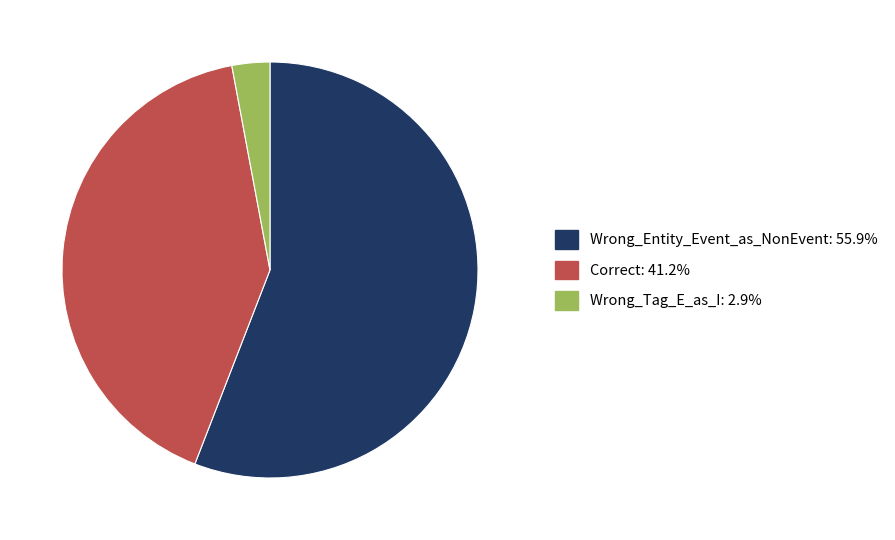

Which slice is the largest?

Wrong_Entity_Event_as_NonEvent